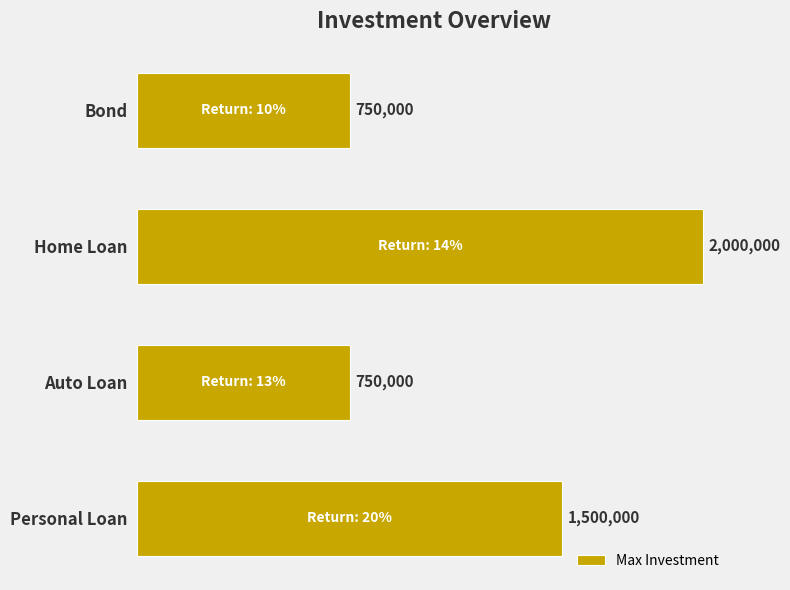

Does the chart contain any negative values?

No